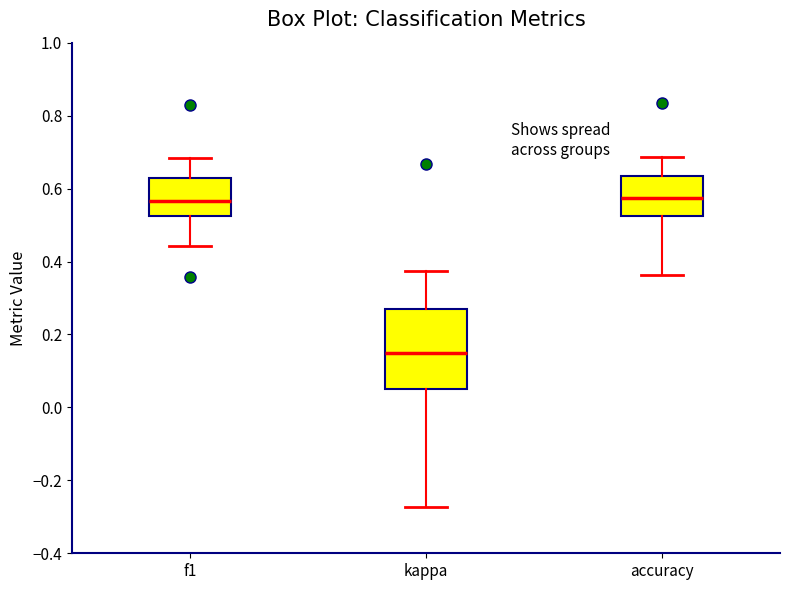

Reading left to right, read every box against the y-axis: the position of its median line, the range the box covers, and the ends of its whiskers. The values are not printed on the chart, so give them approximately, as read against the axis.

f1: median 0.56, box 0.52 to 0.62, whiskers 0.44 to 0.68
kappa: median 0.14, box 0.06 to 0.26, whiskers -0.28 to 0.38
accuracy: median 0.58, box 0.52 to 0.64, whiskers 0.36 to 0.68